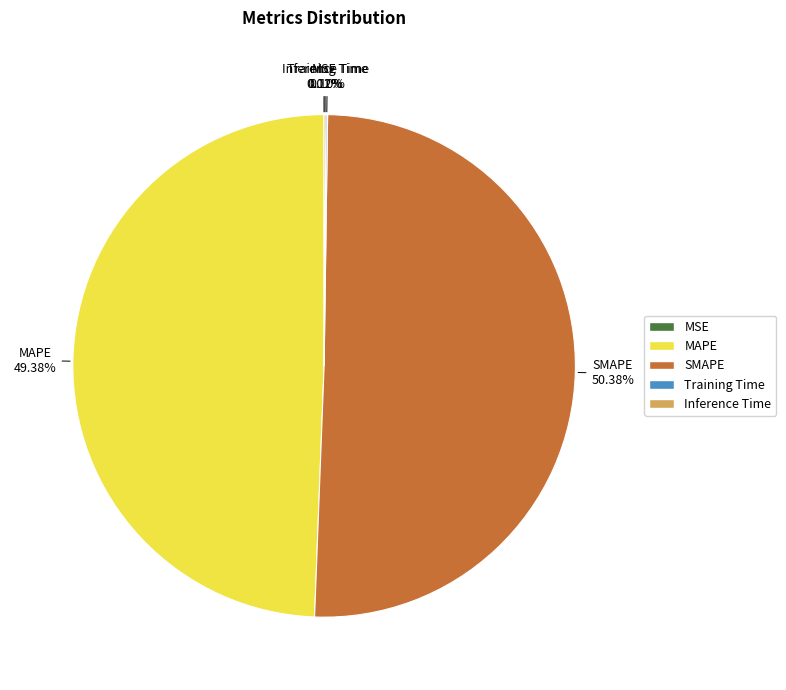

Which slice is the largest?

SMAPE